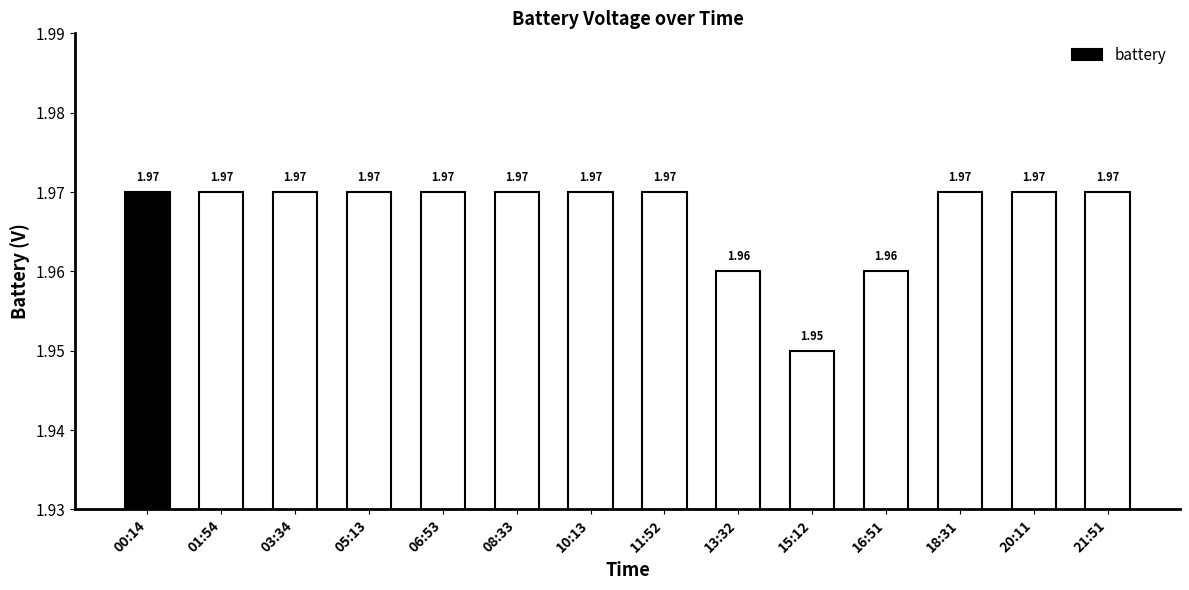

The chart shows a value of 3.0 at 01:54. True or false?

False